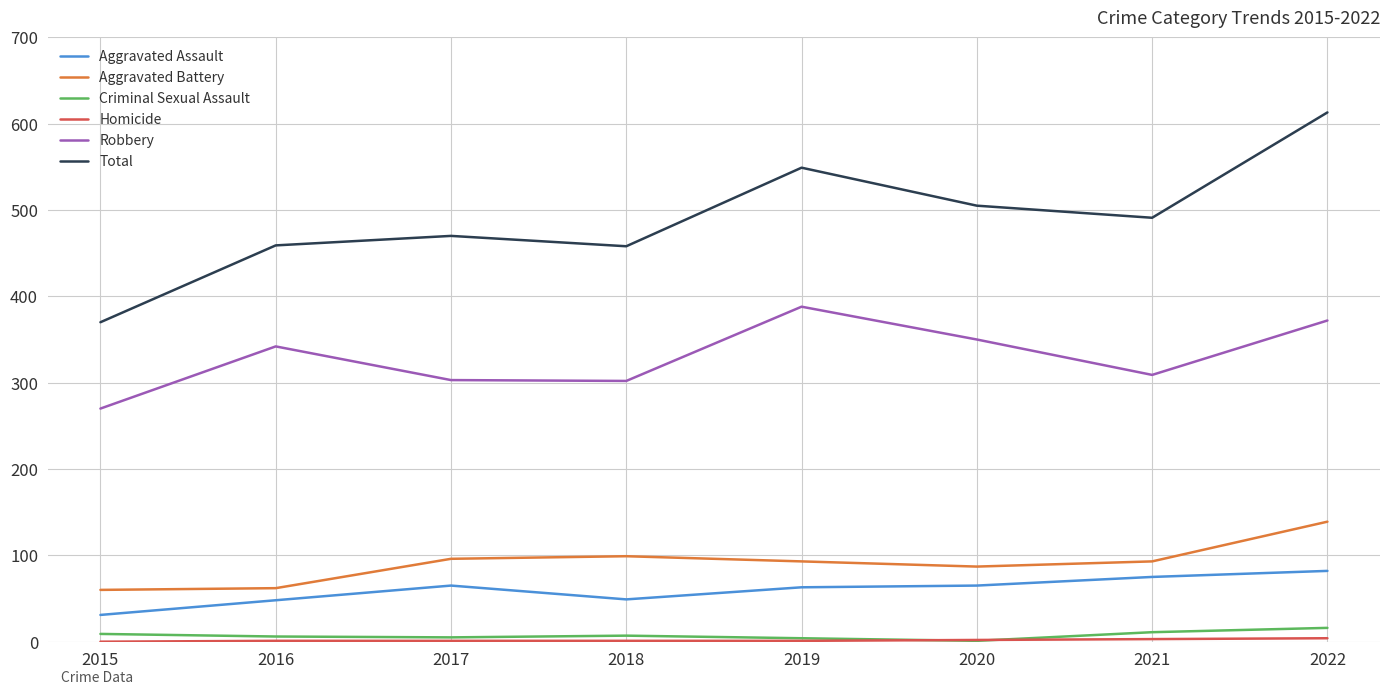

True or false: Aggravated Battery has a value of 96 at 2017.

True